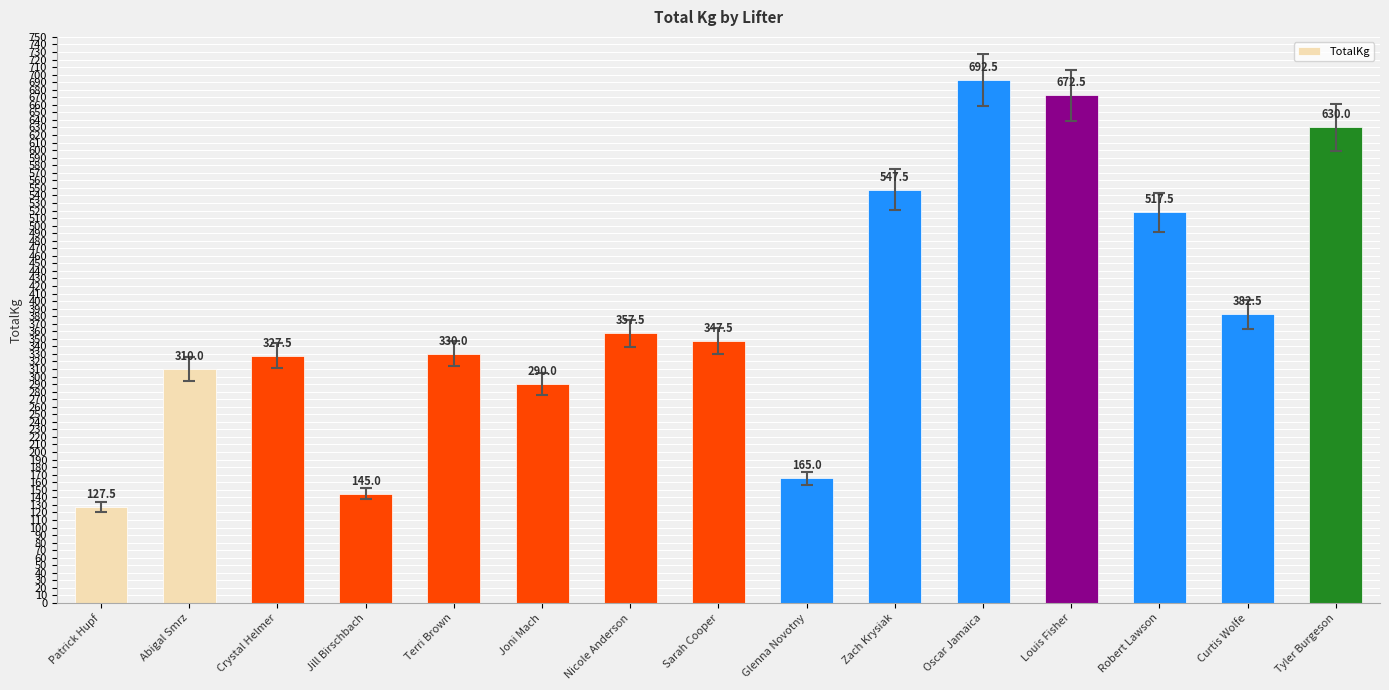

How many data points are less than 347?

7